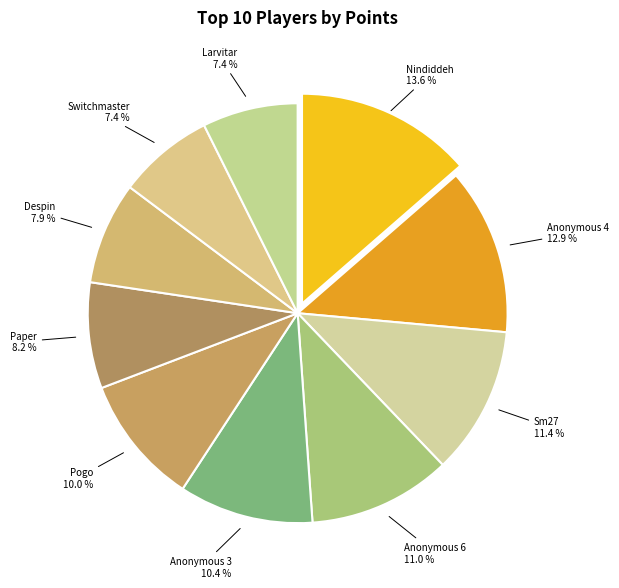

Rank the categories by value from highest to lowest.

Nindiddeh, Anonymous 4, Sm27, Anonymous 6, Anonymous 3, Pogo, Paper, Despin, Switchmaster, Larvitar